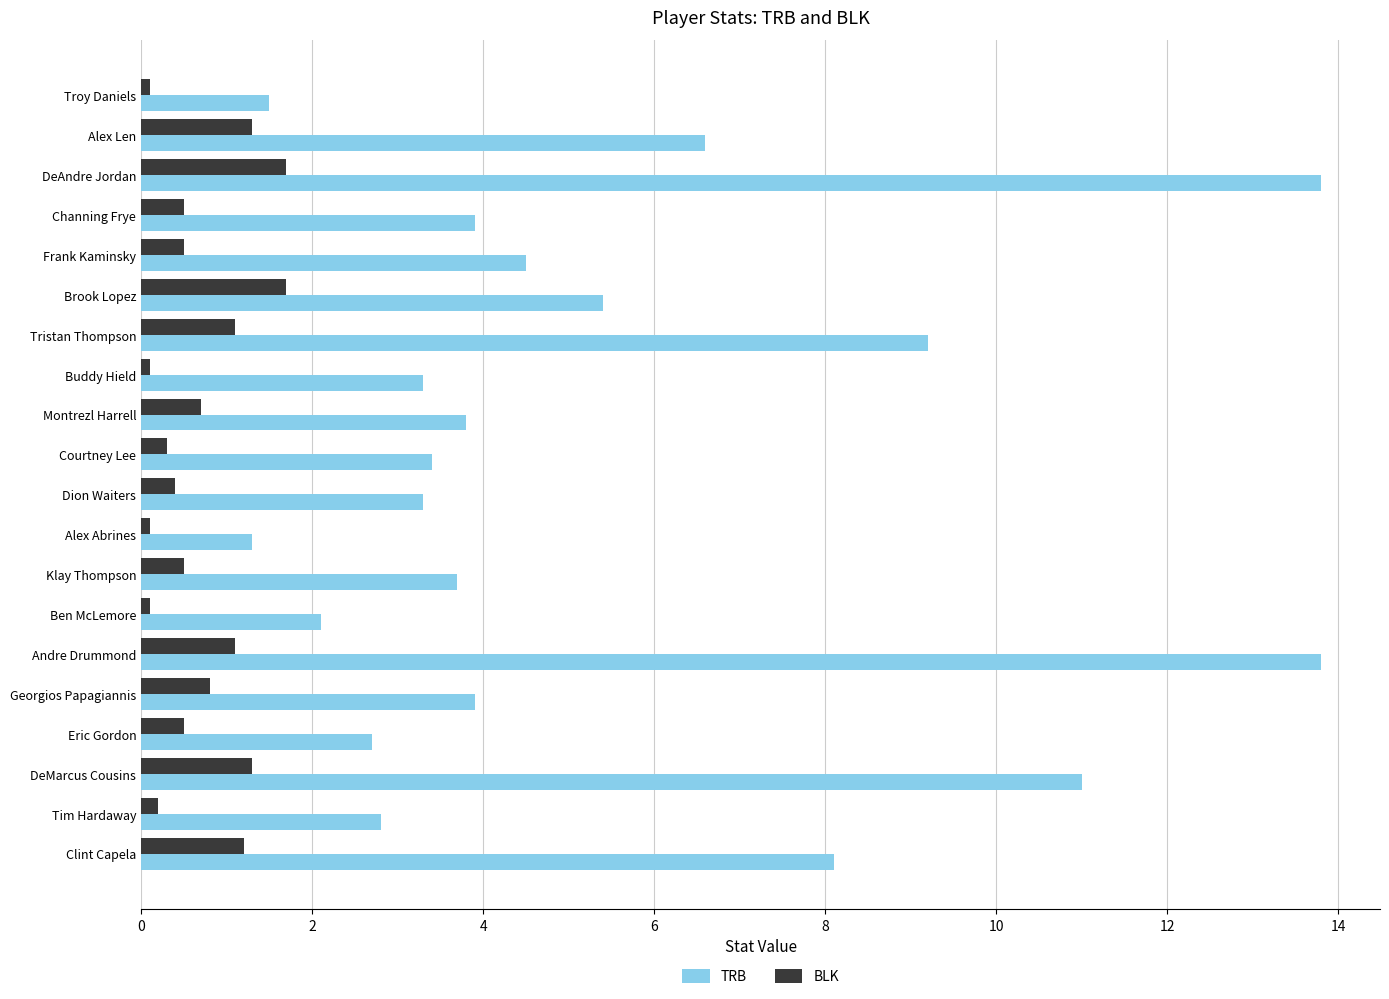

What is the sum of the TRB values at Frank Kaminsky and DeAndre Jordan?

18.3